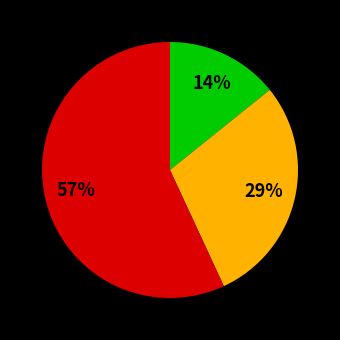

To the nearest percent, what is the average slice percentage?

33%